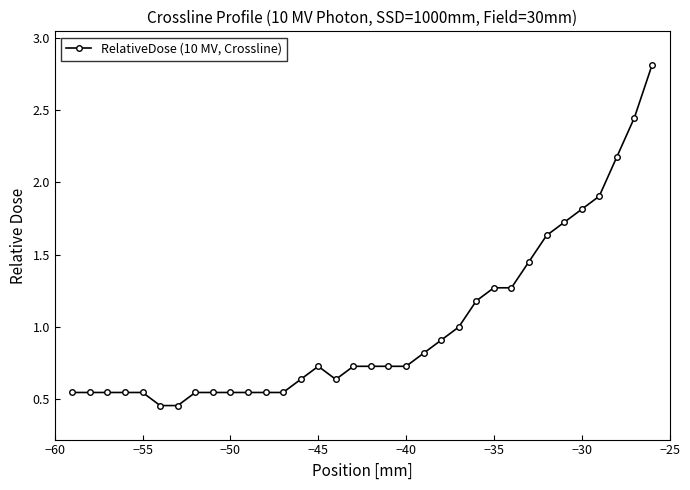

What is the greatest value displayed?

2.8